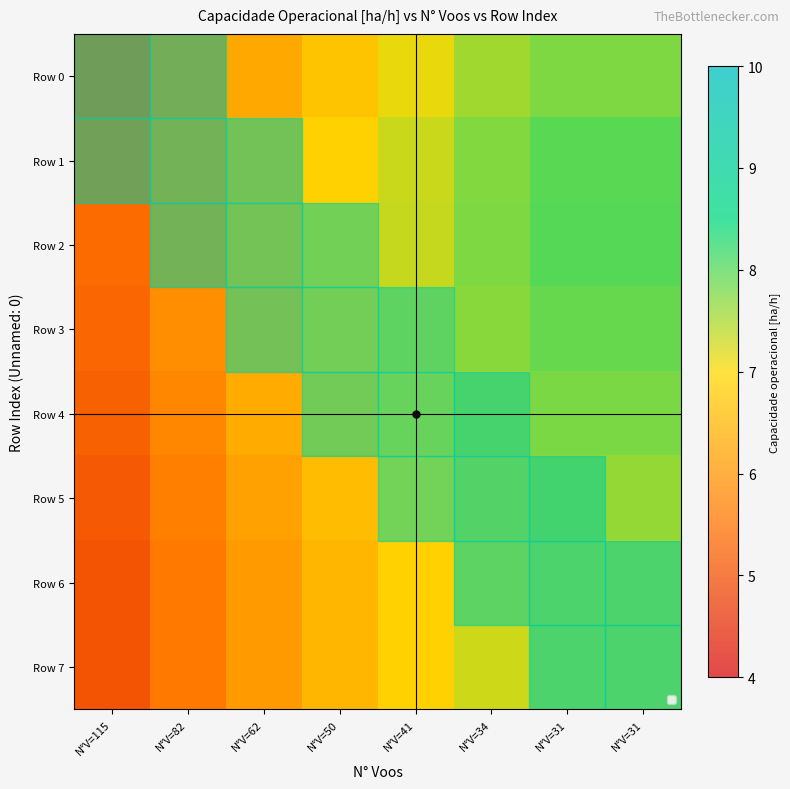

Is the value of Row 6 at N°V=50 greater than the value of Row 4 at N°V=31?

No